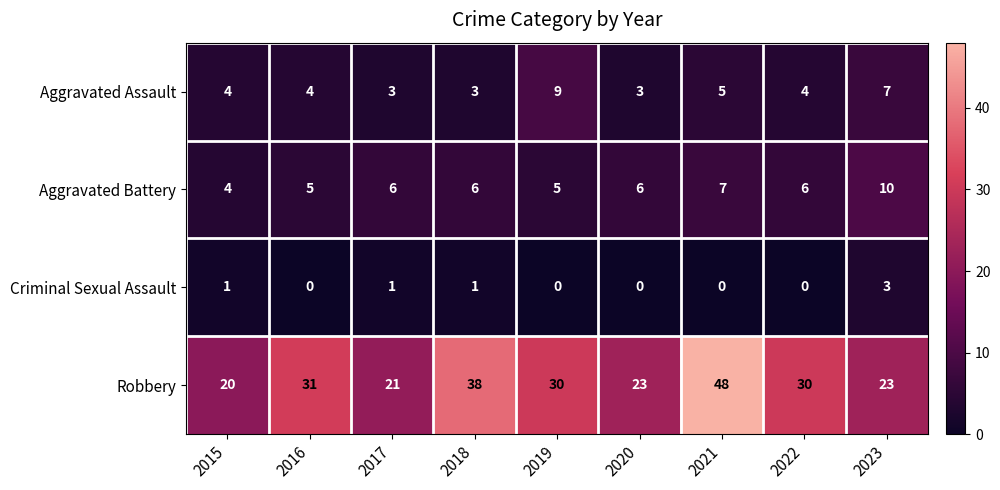

What is the average value of the Aggravated Assault series?

5